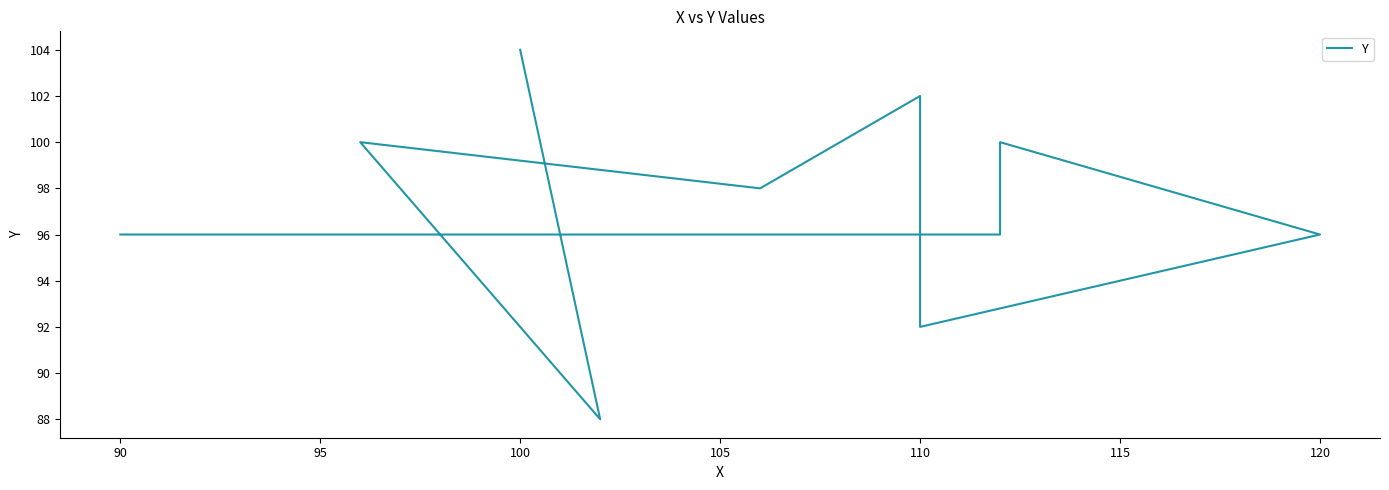

What is the smallest value displayed?

88